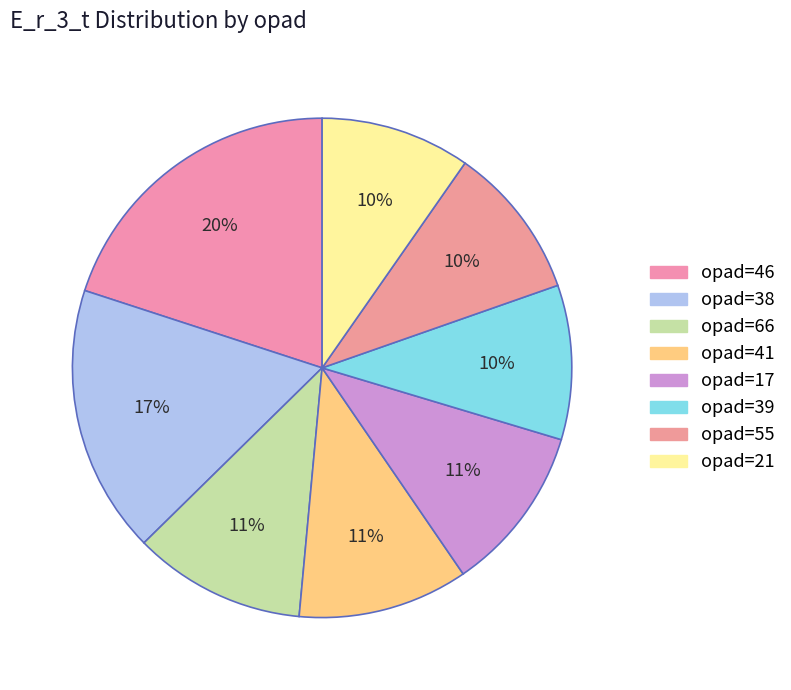

How many segments does this pie chart have?

8